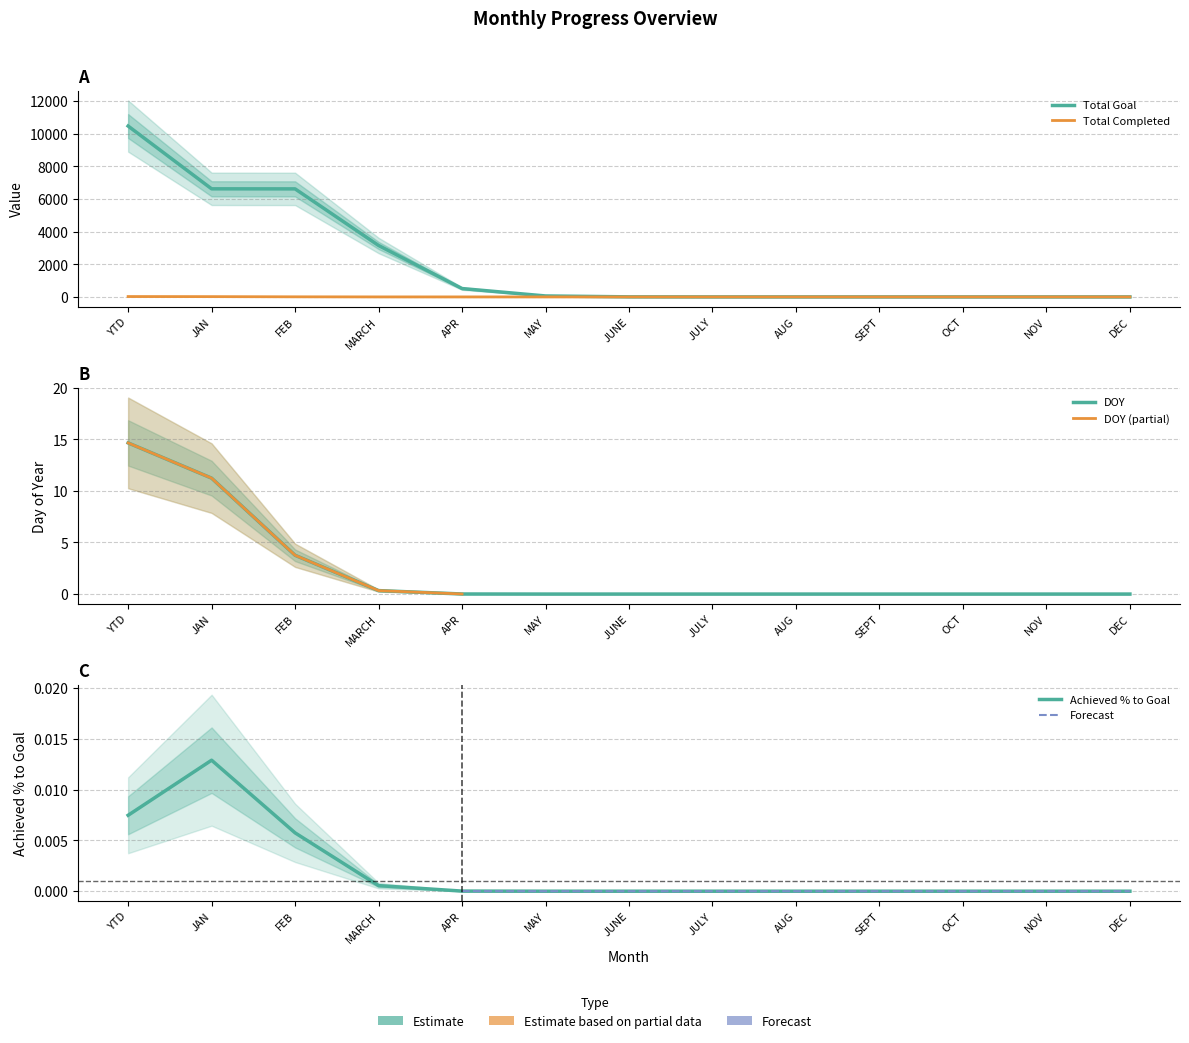

True or false: Total Completed has a value of 0.0 at AUG.

True